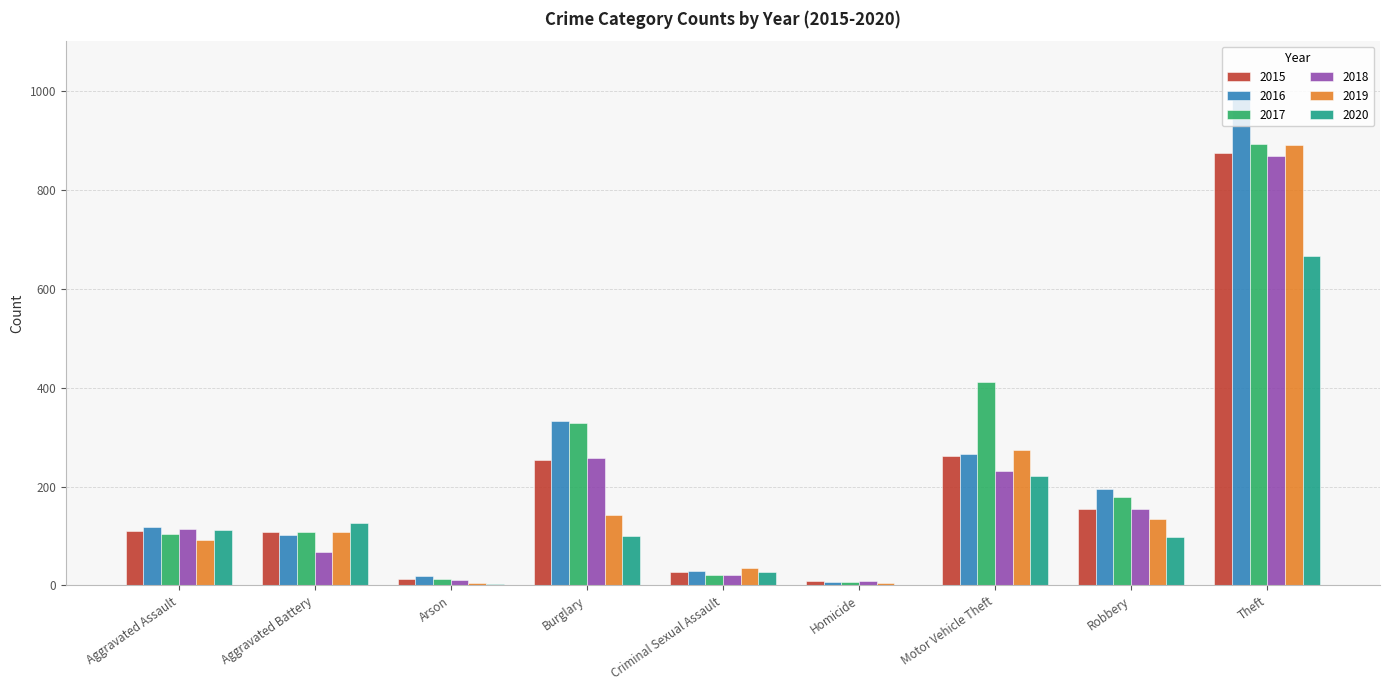

How many series are shown in this chart?

6